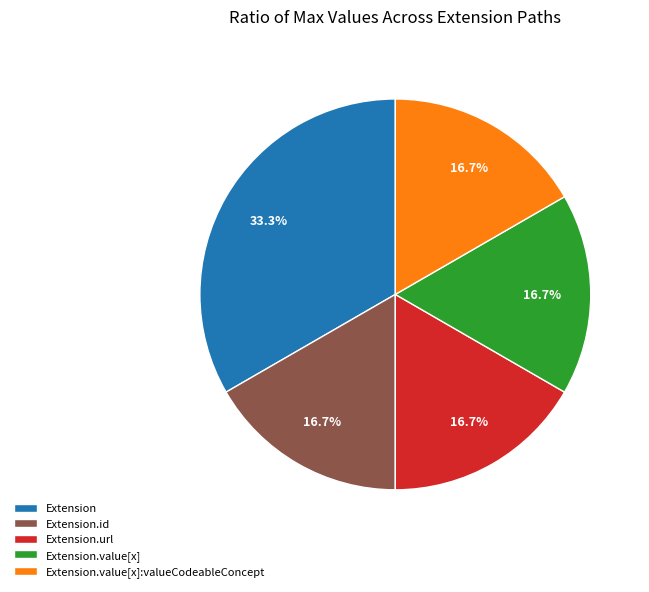

Which slice is the largest?

Extension